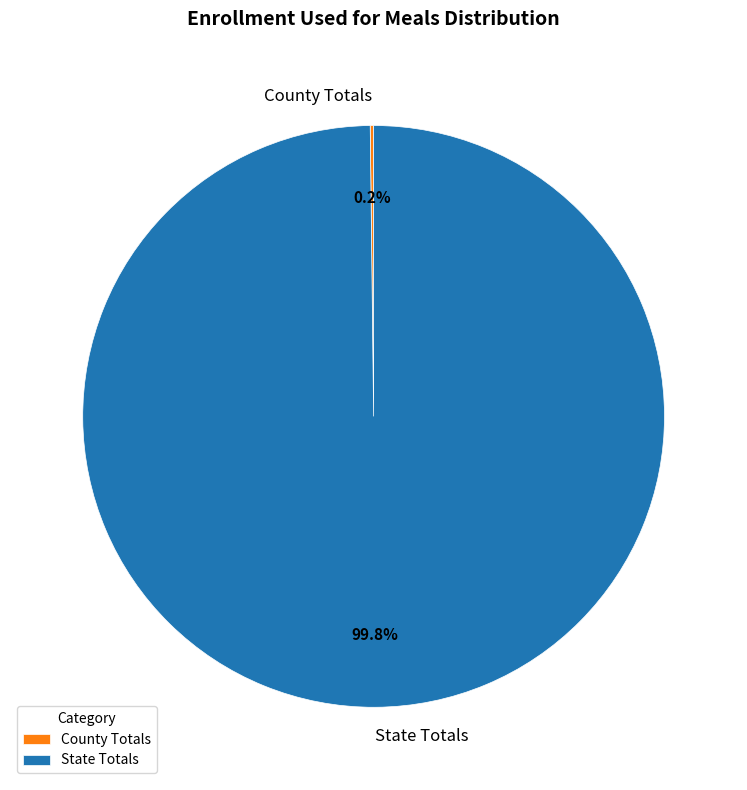

Which category accounts for the majority?

State Totals